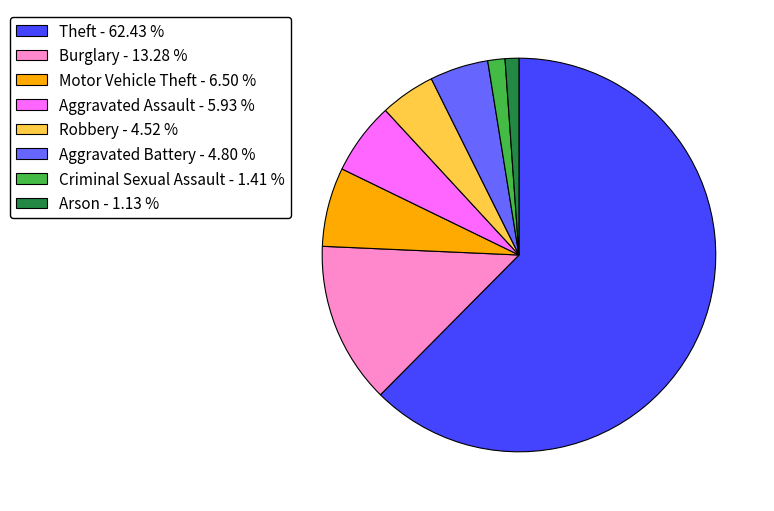

Count the number of slices in the pie.

8